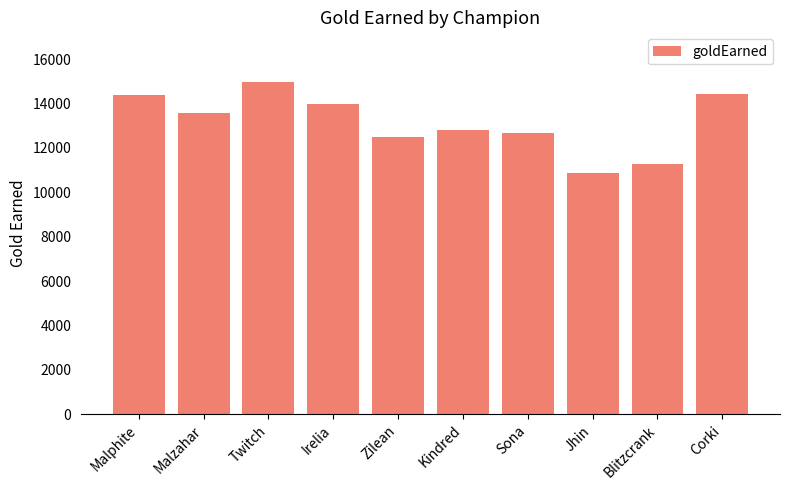

The chart shows a value of 4785 at Malzahar. True or false?

False